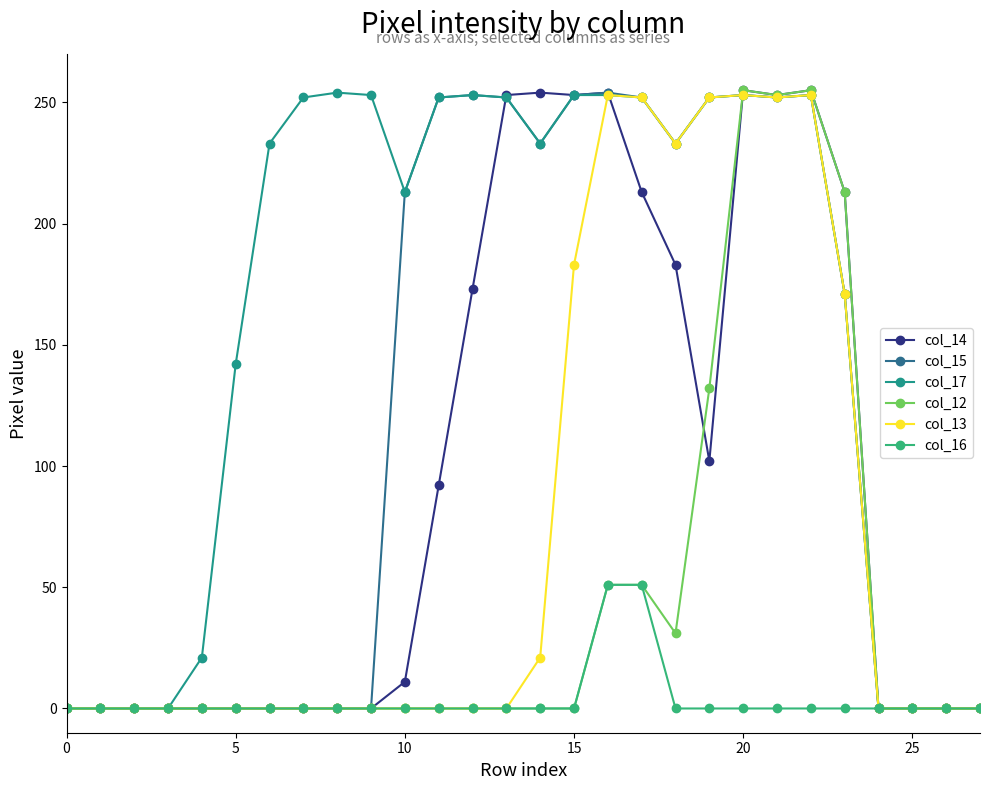

Which series has the largest total across all categories?

col_17